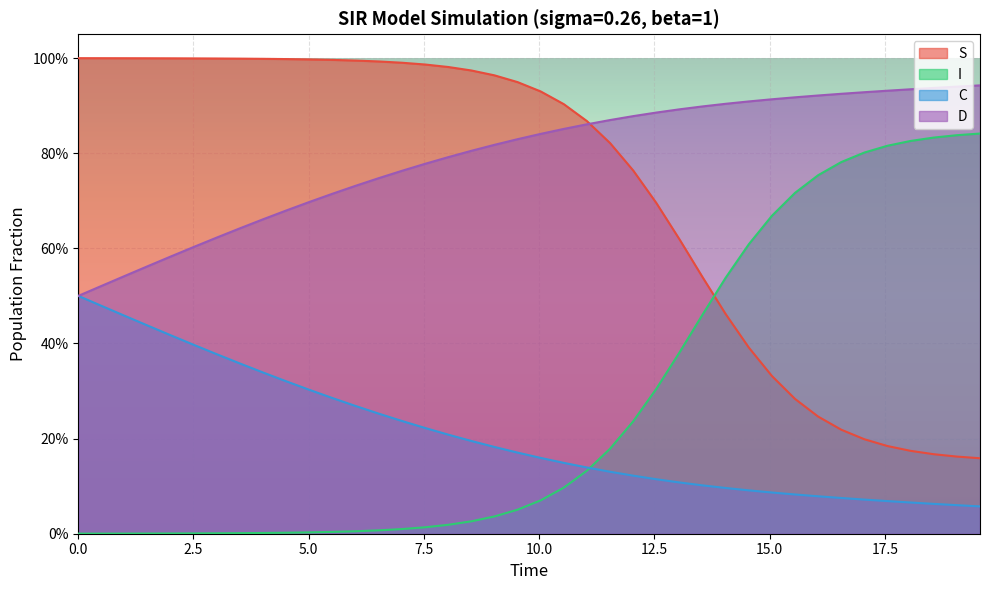

List the series in order of their peak value, lowest first.

C, I, D, S